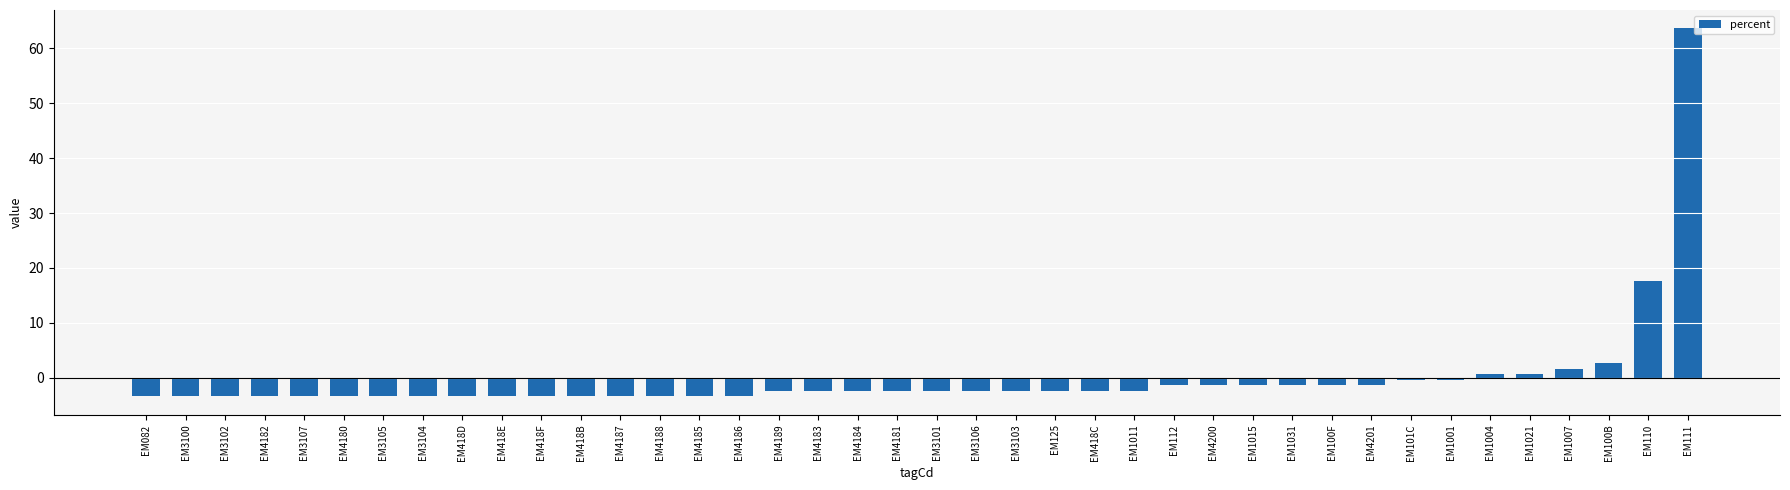

The value at EM100B is 2.6. True or false?

True